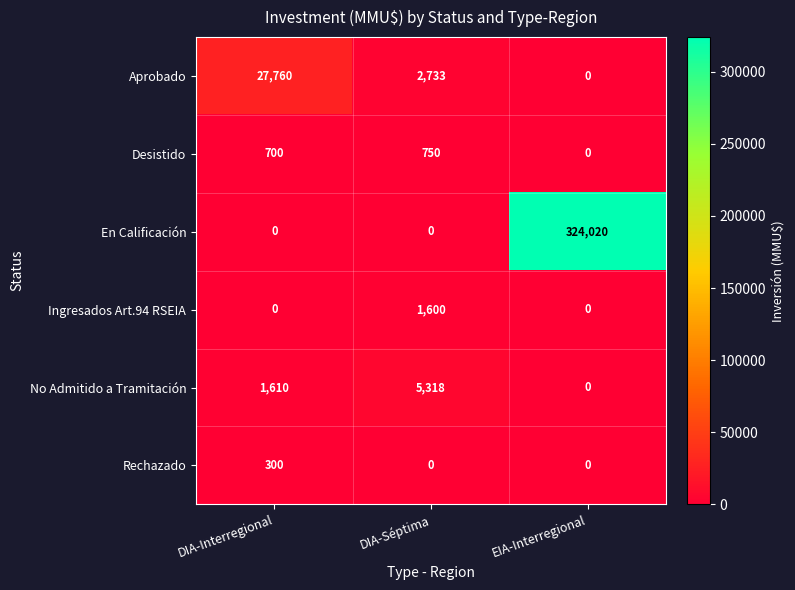

The Desistido series shows 1274 at DIA-Séptima. True or false?

False